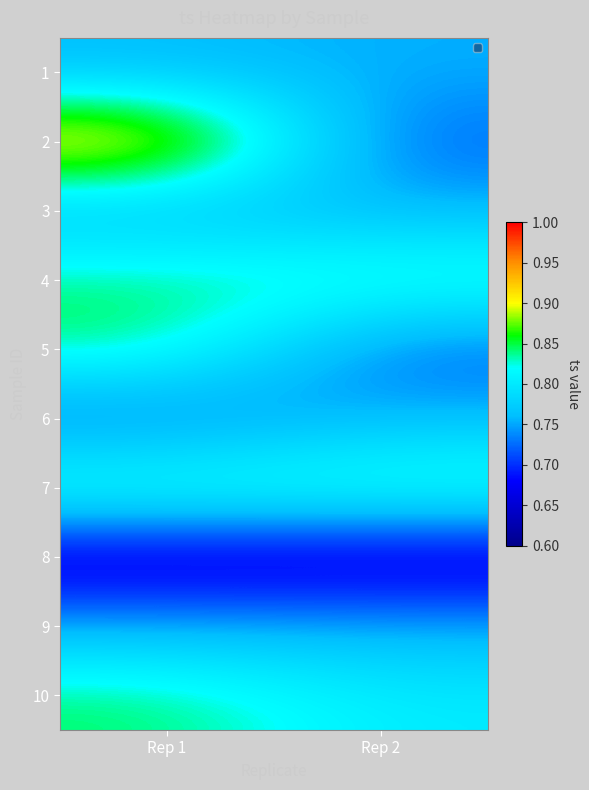

What is the total value across all series at Rep 2?

7.6